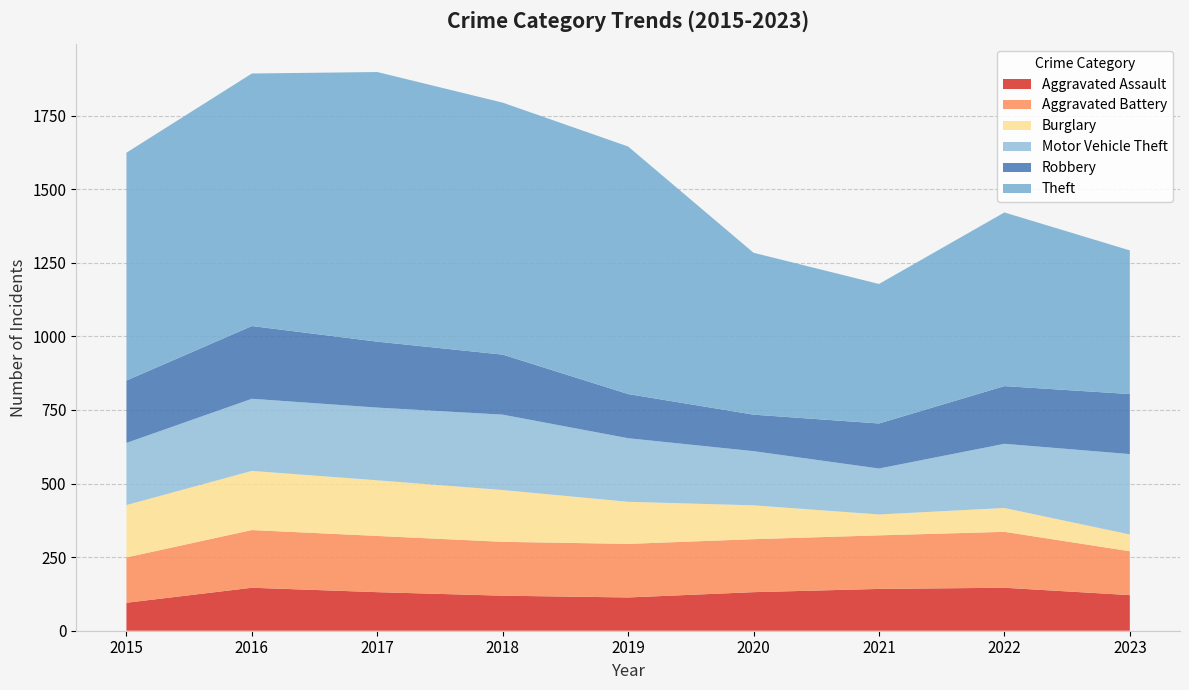

Reading right to left, transcribe all the data shown in this chart.

Aggravated Assault: 121	146	142	131	113	119	131	146	95
Aggravated Battery: 149	190	182	180	182	183	191	196	154
Burglary: 57	81	71	115	143	176	189	201	178
Motor Vehicle Theft: 273	218	156	184	216	256	247	245	211
Robbery: 204	196	153	124	150	204	224	247	212
Theft: 488	590	474	550	841	856	916	858	774